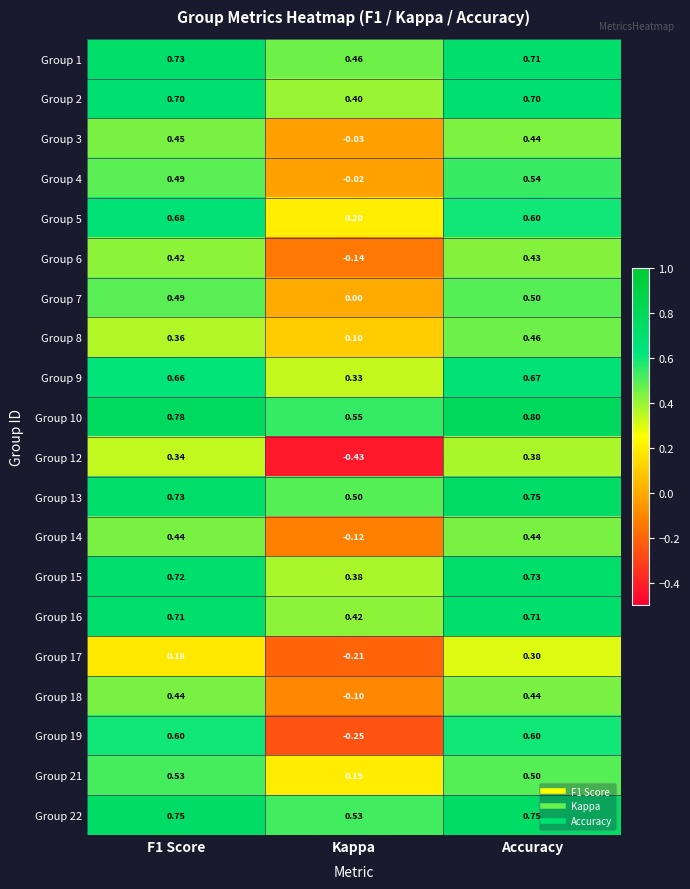

Which category has the lowest value in the Group 15 series?

Kappa